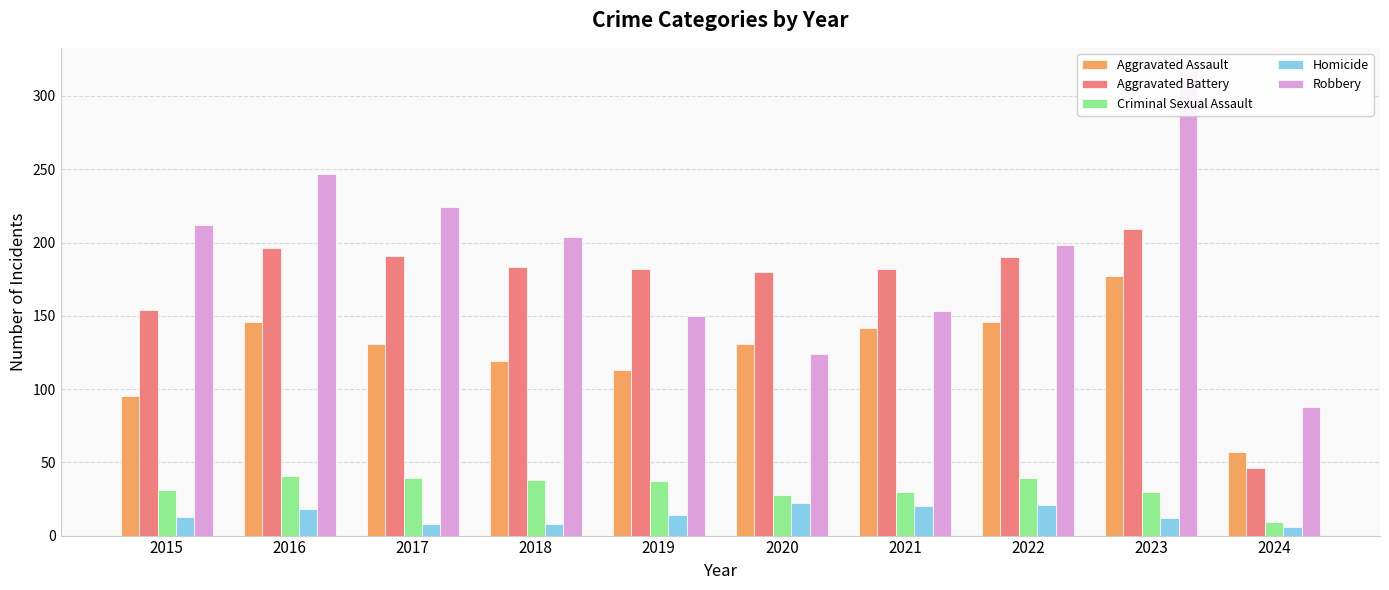

What is the minimum value for Homicide?

6